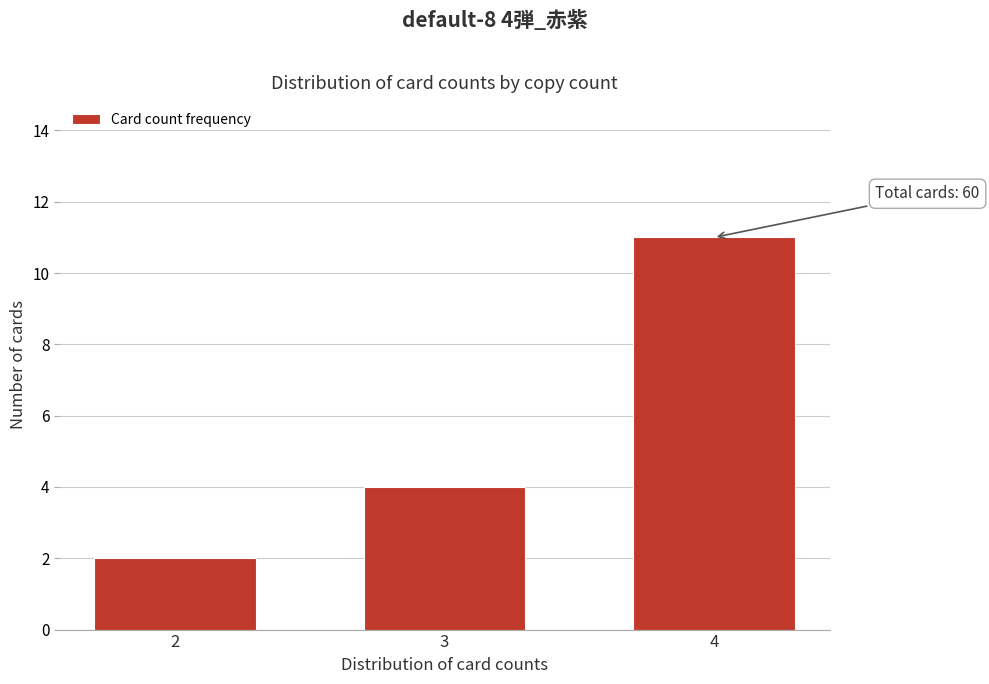

Reading right to left, transcribe all the data shown in this chart.

11	4	2